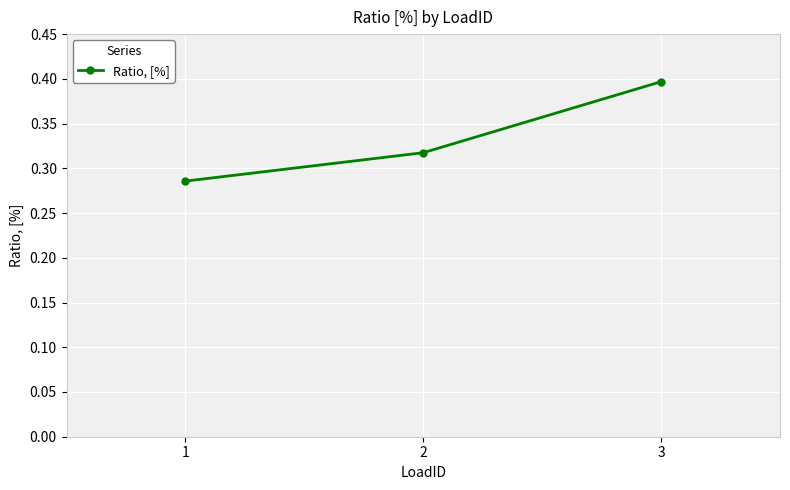

True or false: the data shows 0.5 at 1.

False